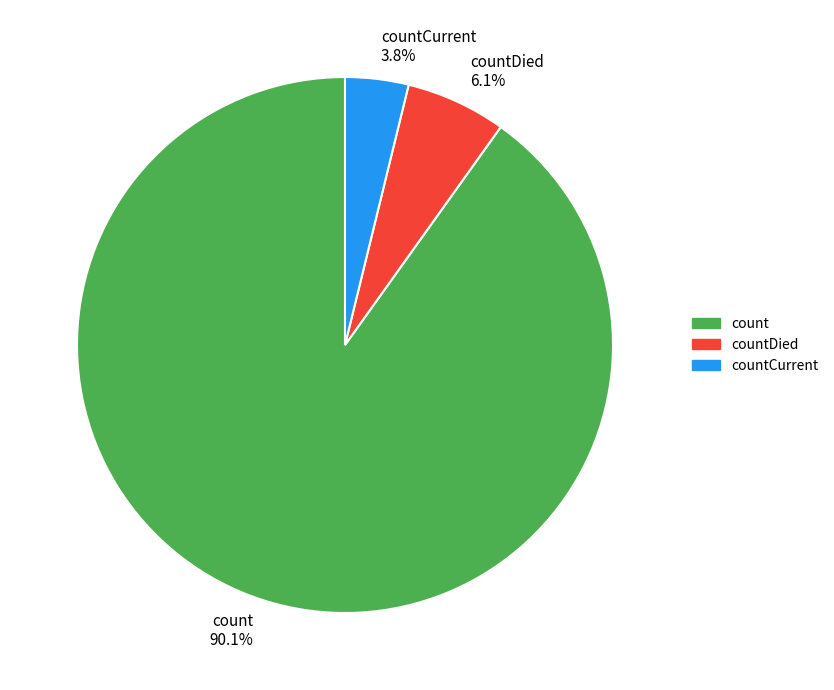

Is it true that countCurrent is 4% of the pie?

True